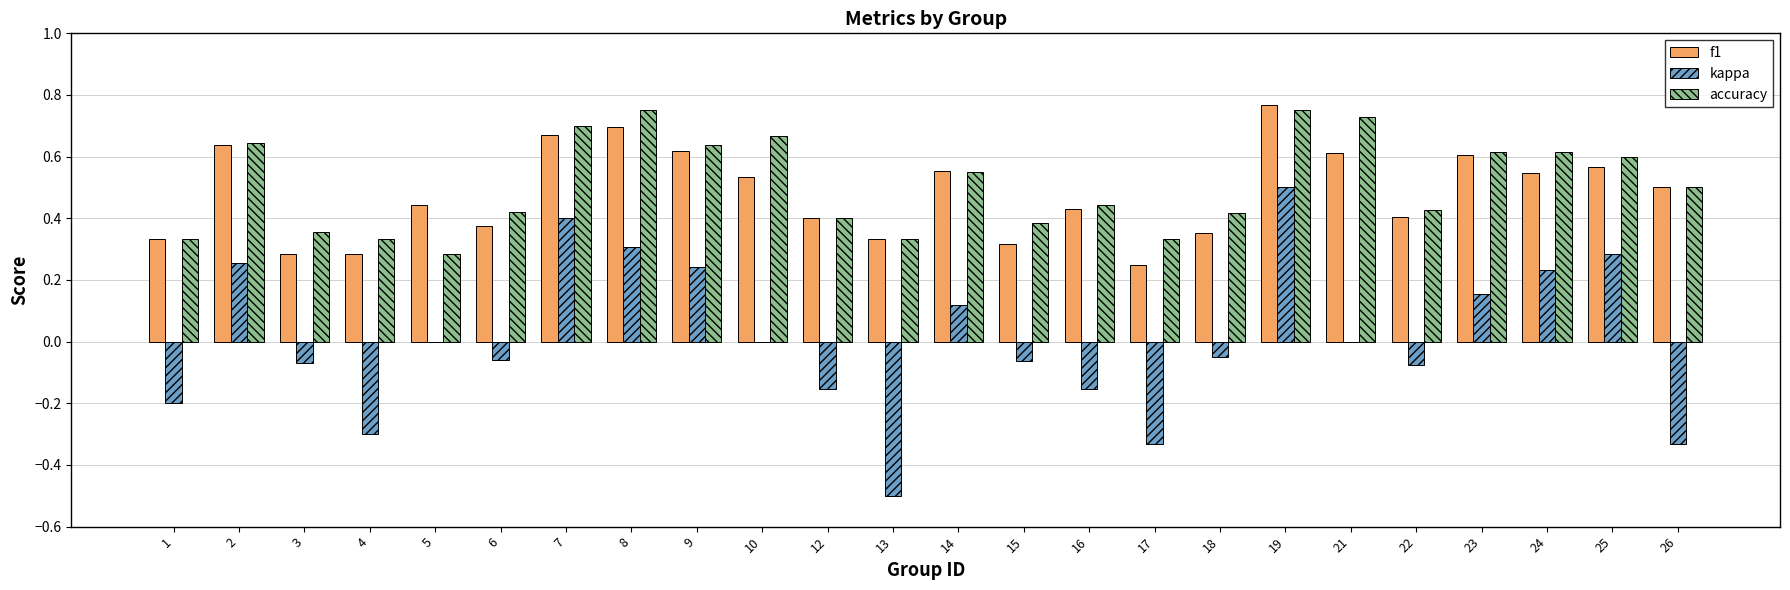

True or false: f1 has a value of 0.5 at 1.

False